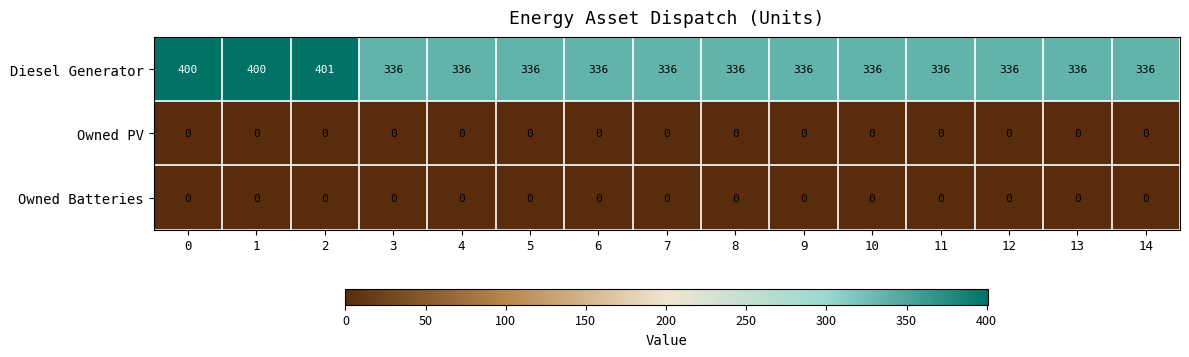

Is it true that Diesel Generator equals 479 at 11?

False